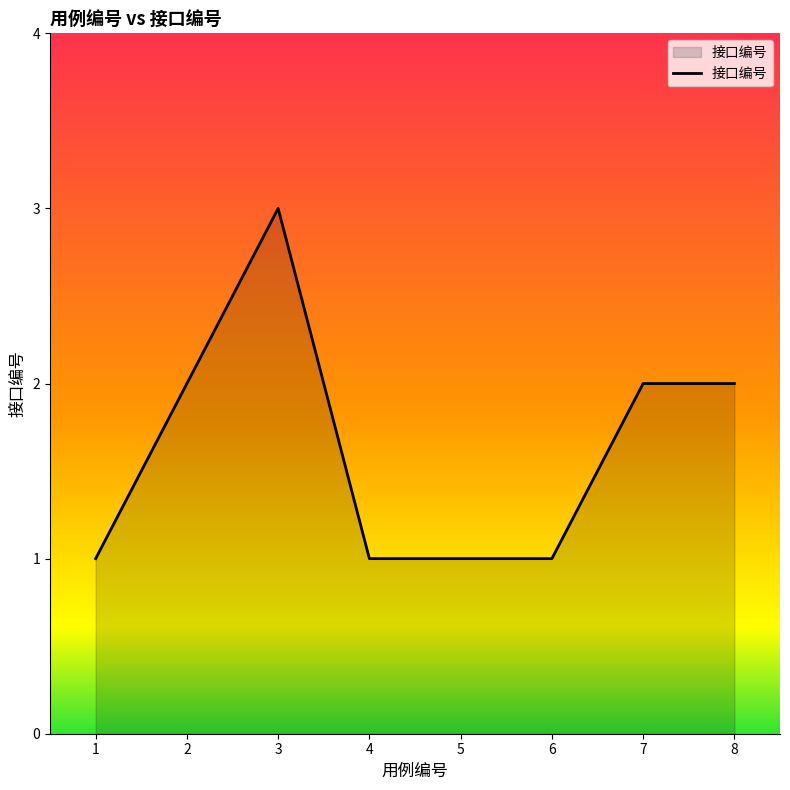

What is the difference between the maximum and minimum values?

2